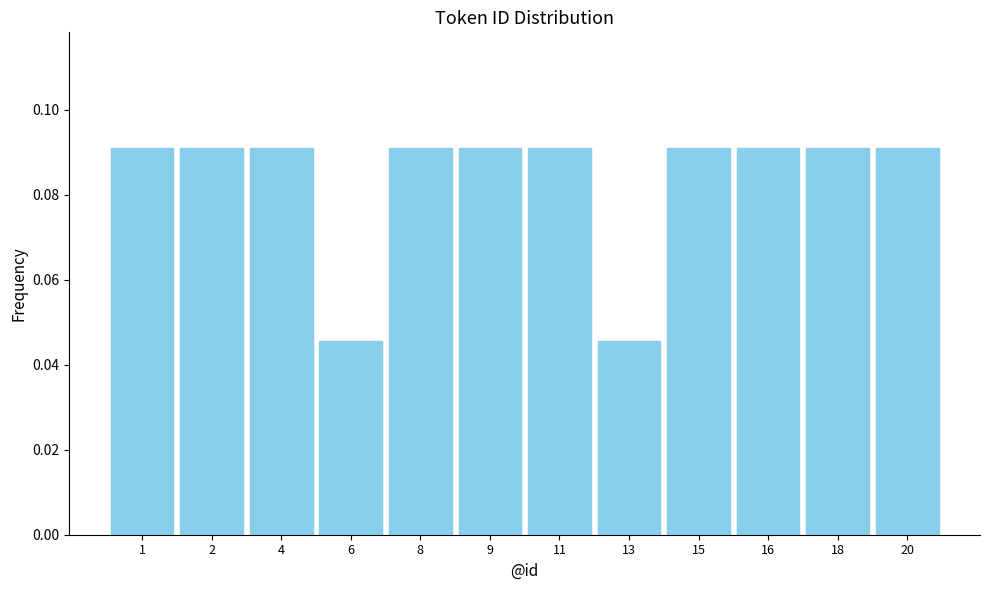

Is it true that the value at 8 is 0.0?

False